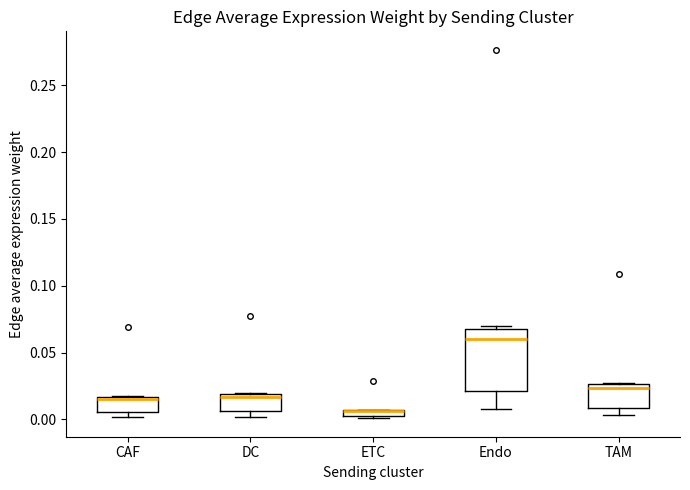

Comparing the boxes themselves (not the whiskers), which one is the tallest?

Endo